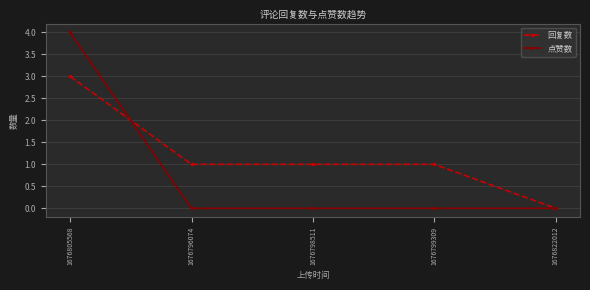

Which series has the largest total across all categories?

回复数